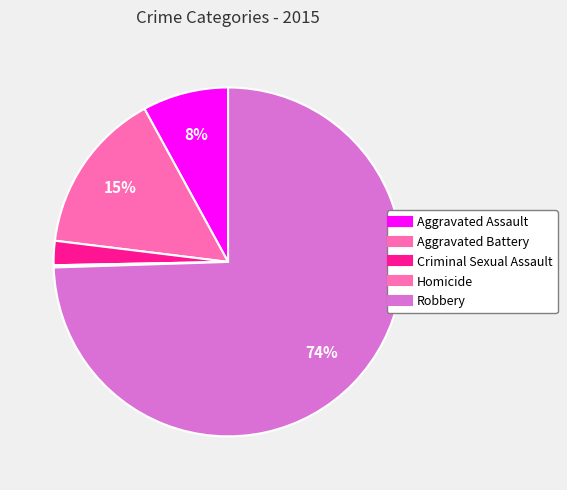

To the nearest percent, what is the difference between the Homicide and Robbery slice percentages?

74%